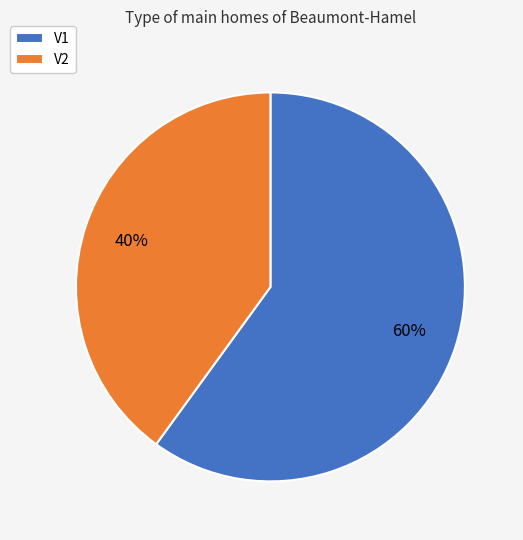

The V1 slice represents 49% of the pie. True or false?

False